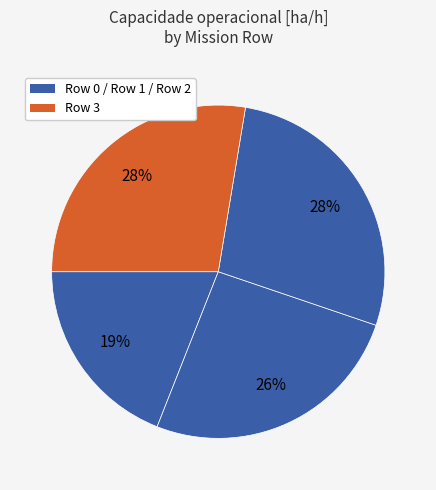

To the nearest percent, what is the average slice percentage?

25%